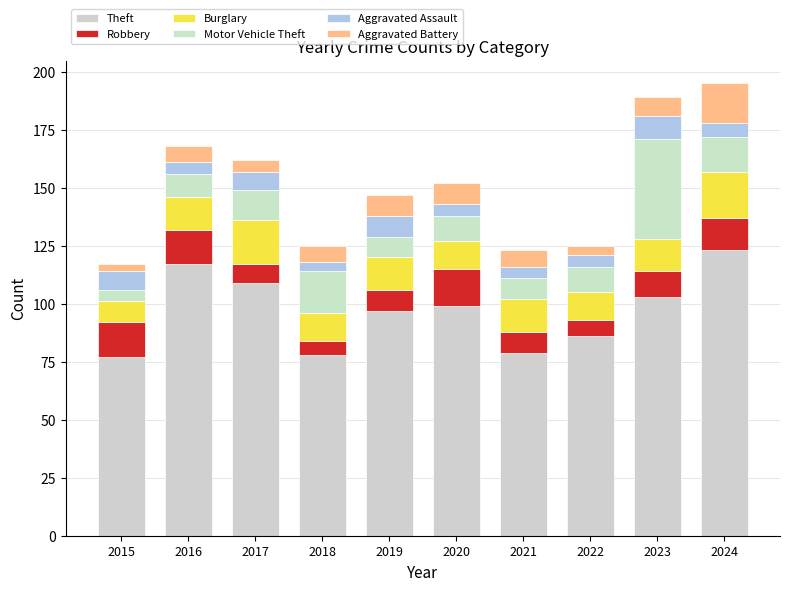

How many categories are shown in the chart?

10